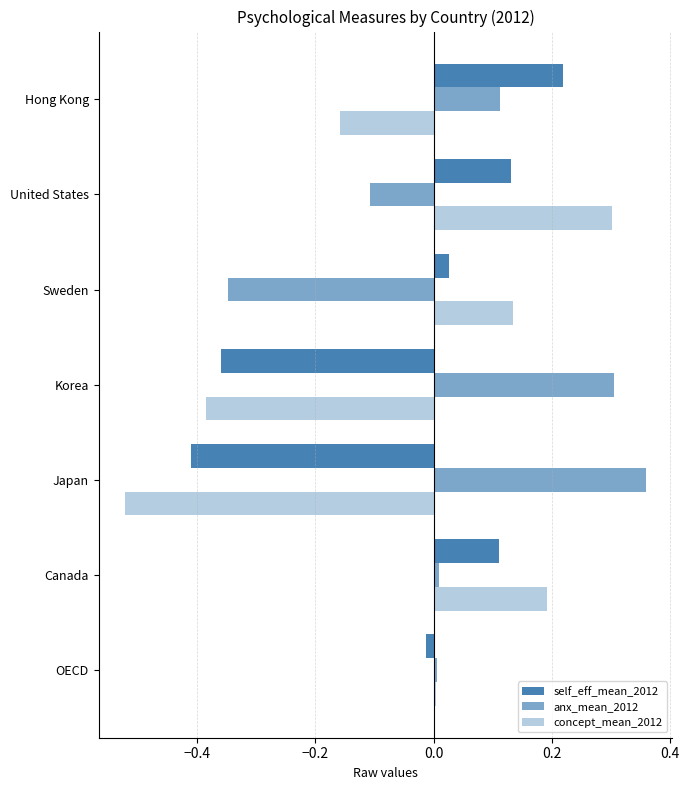

How many positive values does the self_eff_mean_2012 series have?

4